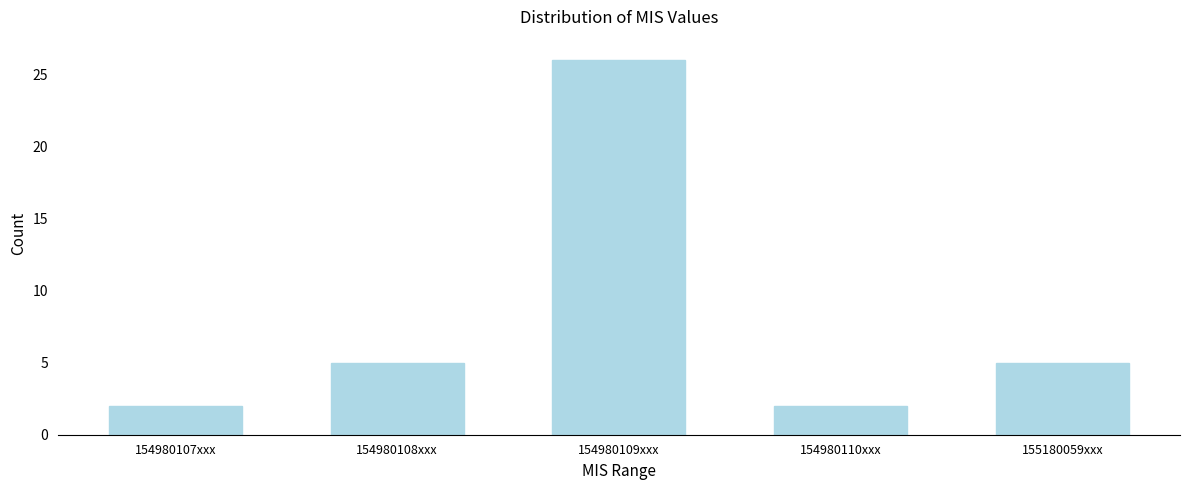

Reading left to right, what are all the values shown in this chart?

154980107xxx=2	154980108xxx=5	154980109xxx=26	154980110xxx=2	155180059xxx=5